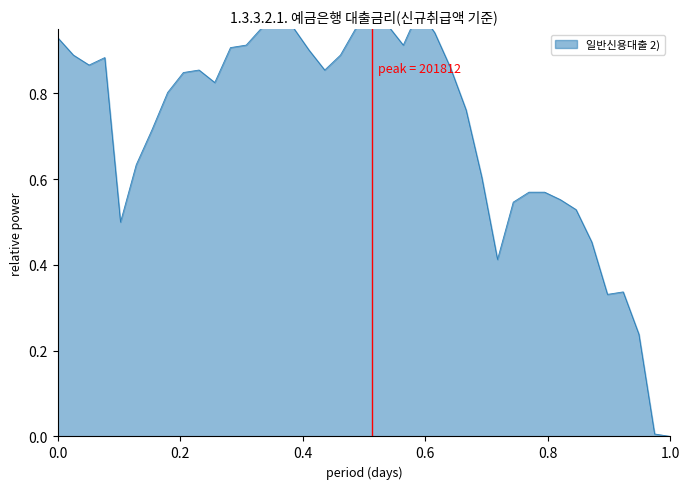

The value at 201707 is 1.3. True or false?

False